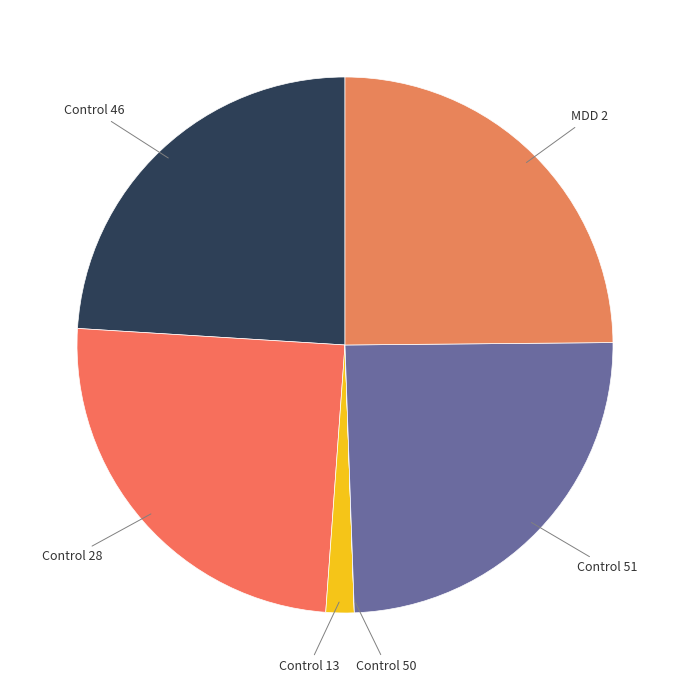

Is it true that Control 28 is 25% of the pie?

True